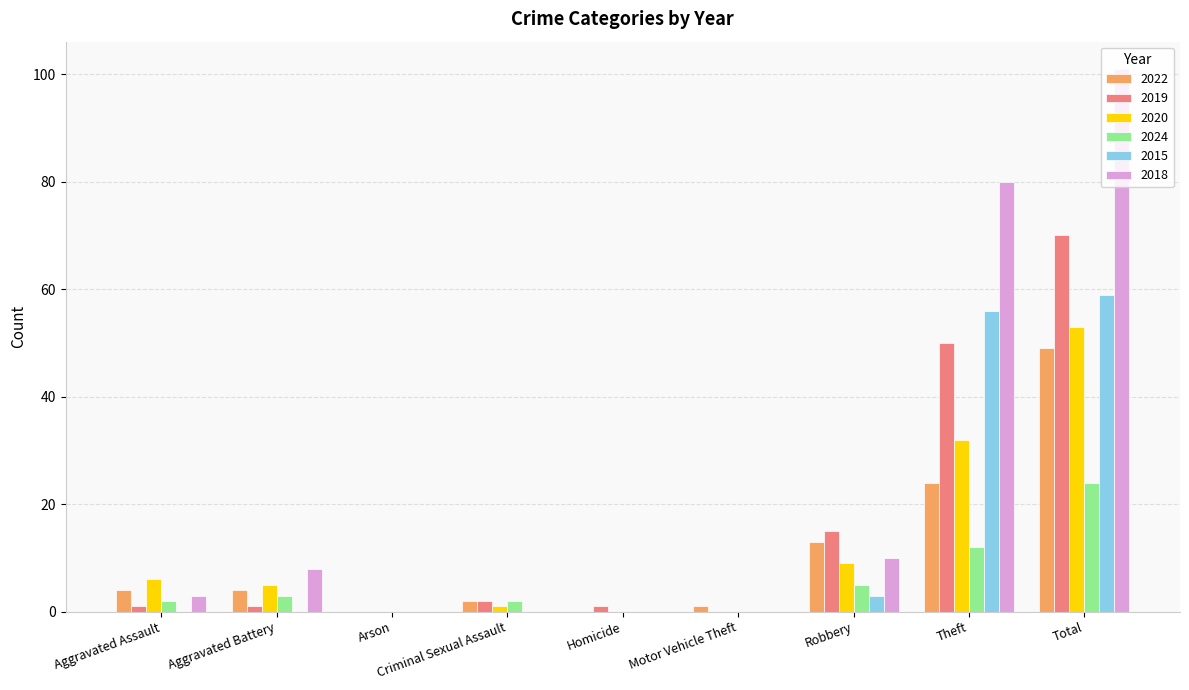

Is it true that 2019 equals 6 at Robbery?

False